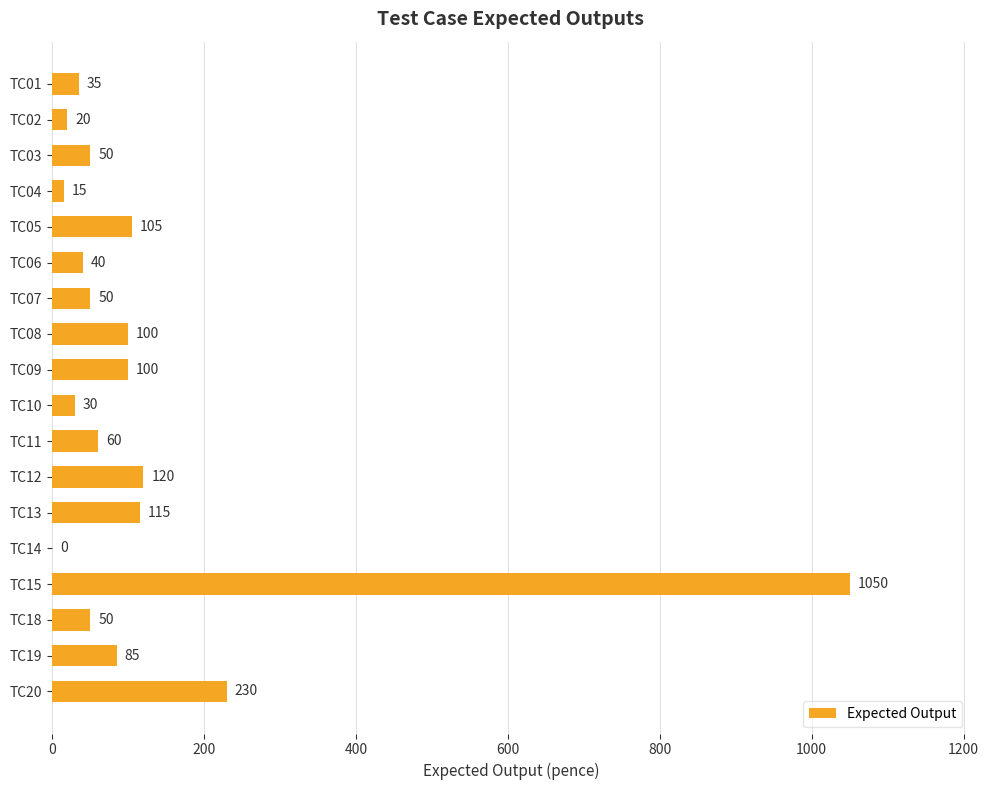

At which category does the chart reach its peak across all series?

TC15